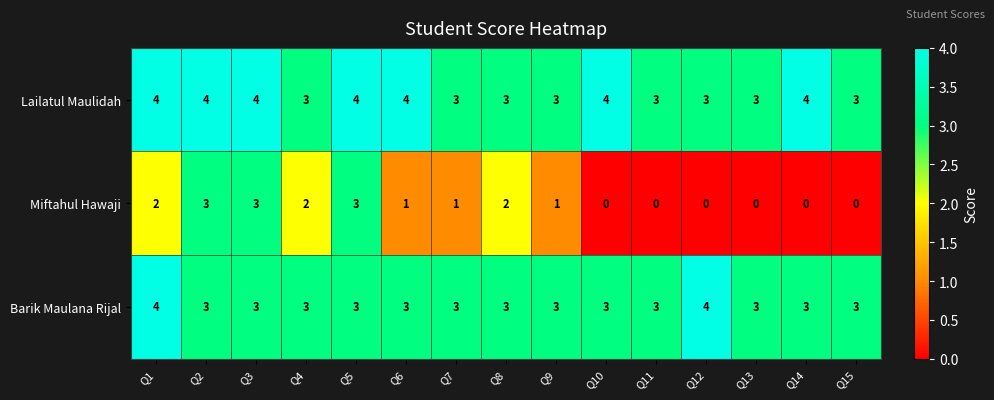

At how many categories does at least one series exceed 0?

15